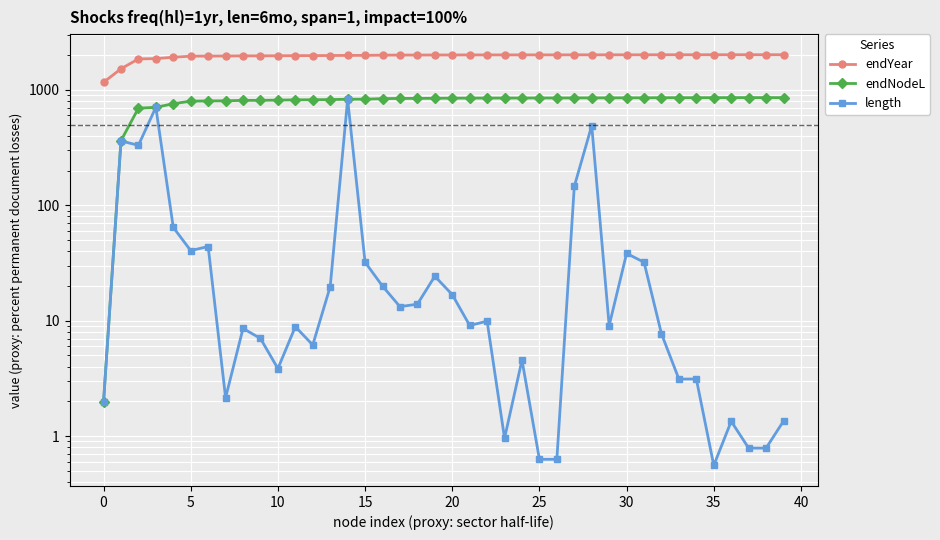

At which label does endYear first exceed 2007?

20